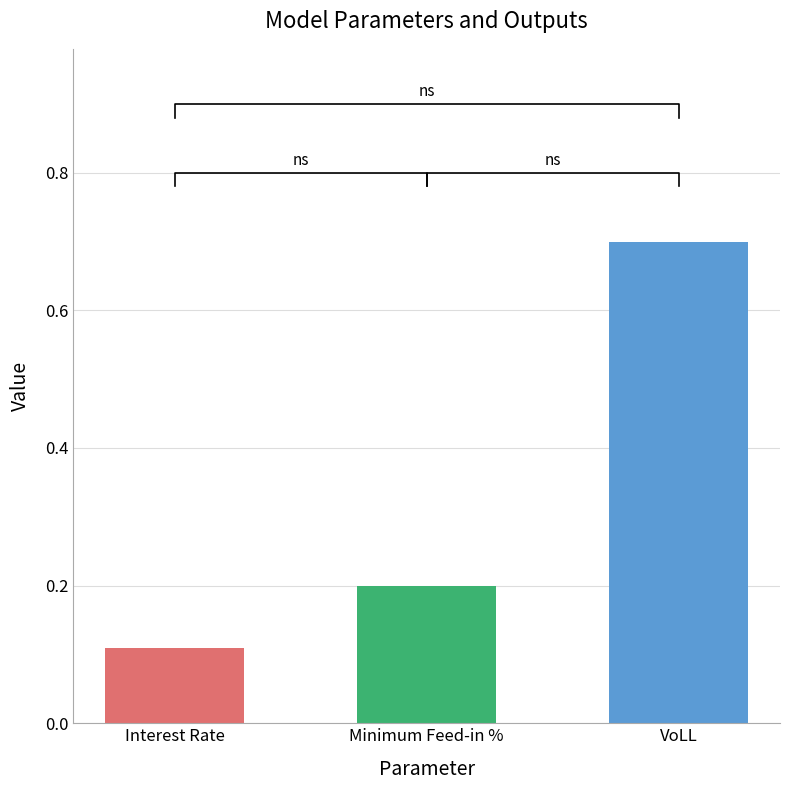

True or false: the data shows 0.1 at Interest Rate.

True